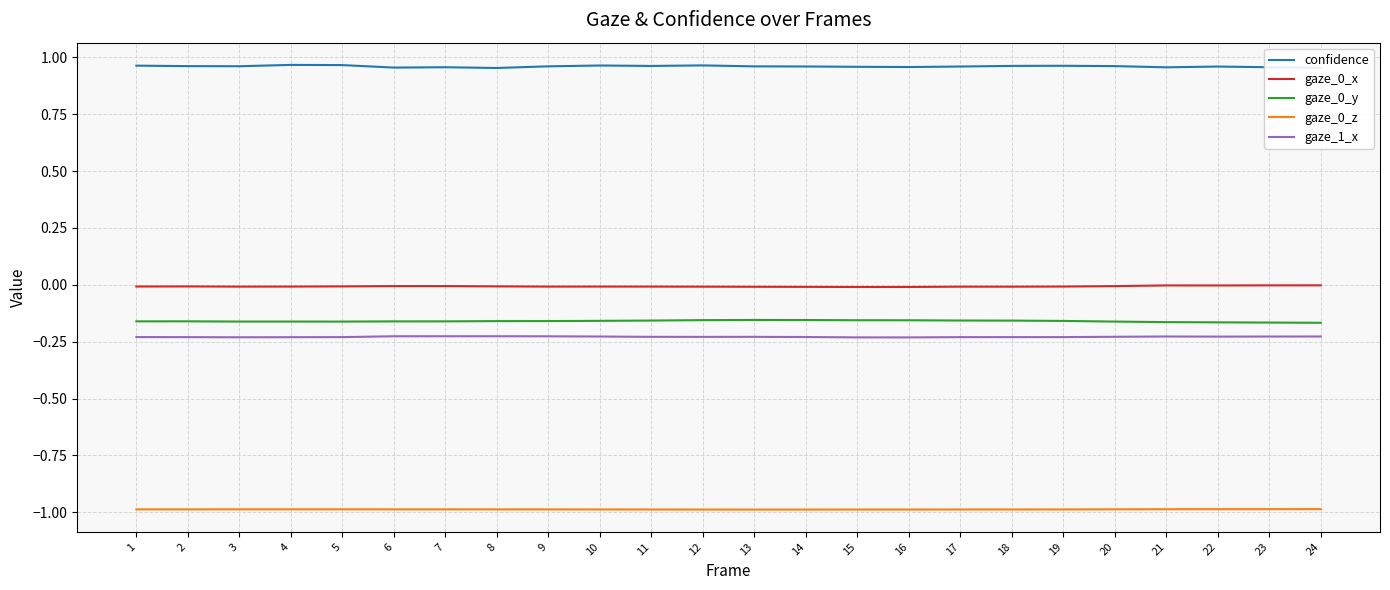

How many lines are shown in the chart?

5